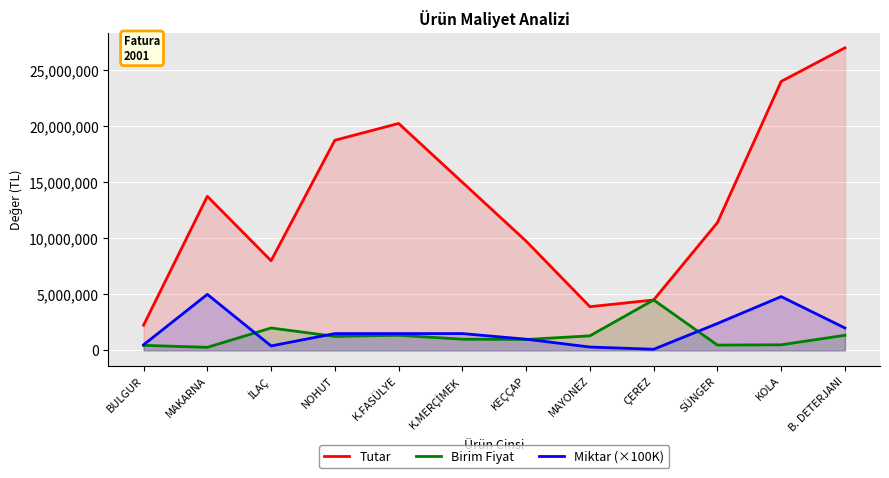

Which category has the highest value across all series?

B. DETERJANI